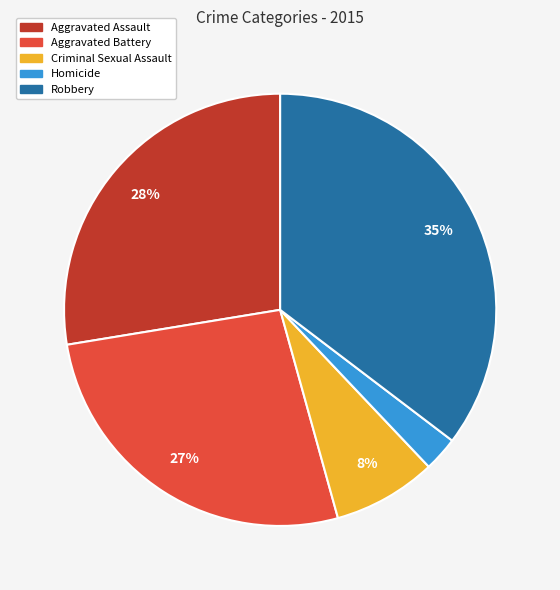

Is it true that Homicide is 3% of the pie?

True